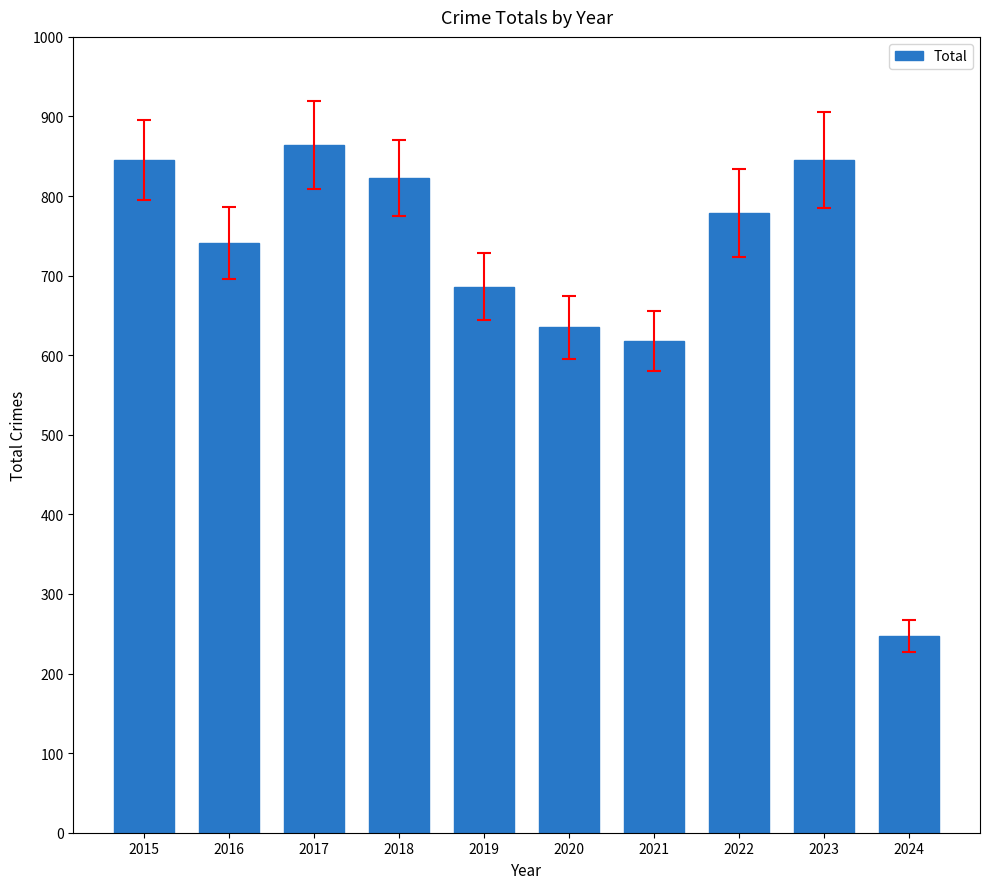

Read the value at 2020.

635